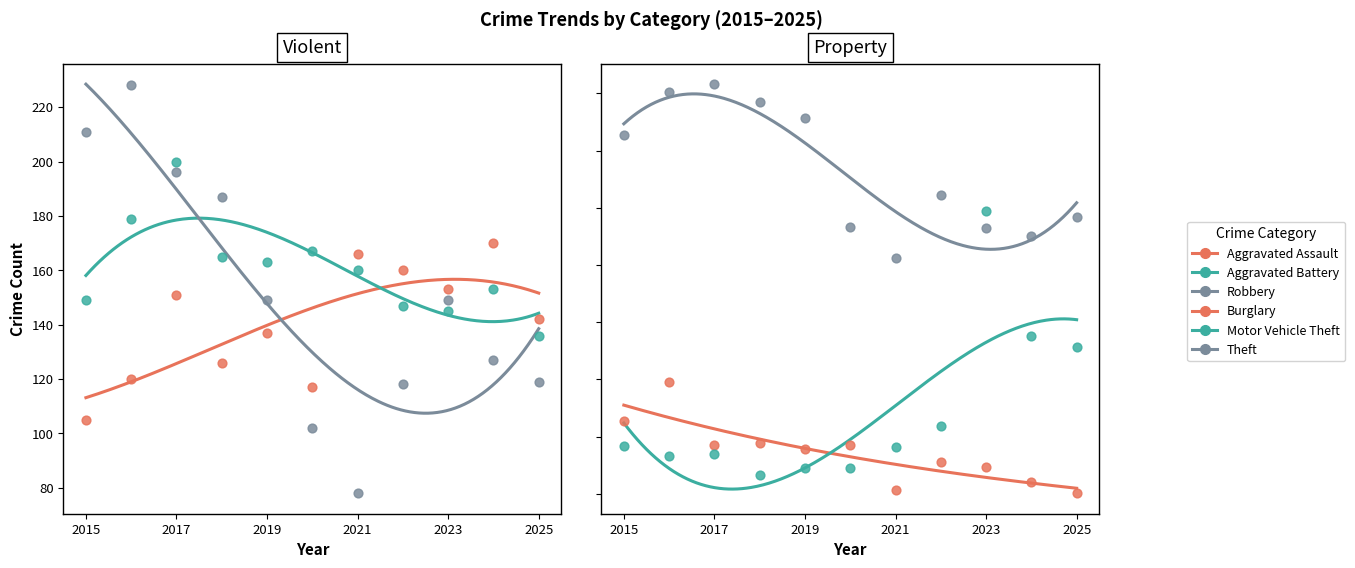

At which category is the sum across all series the highest?

2017